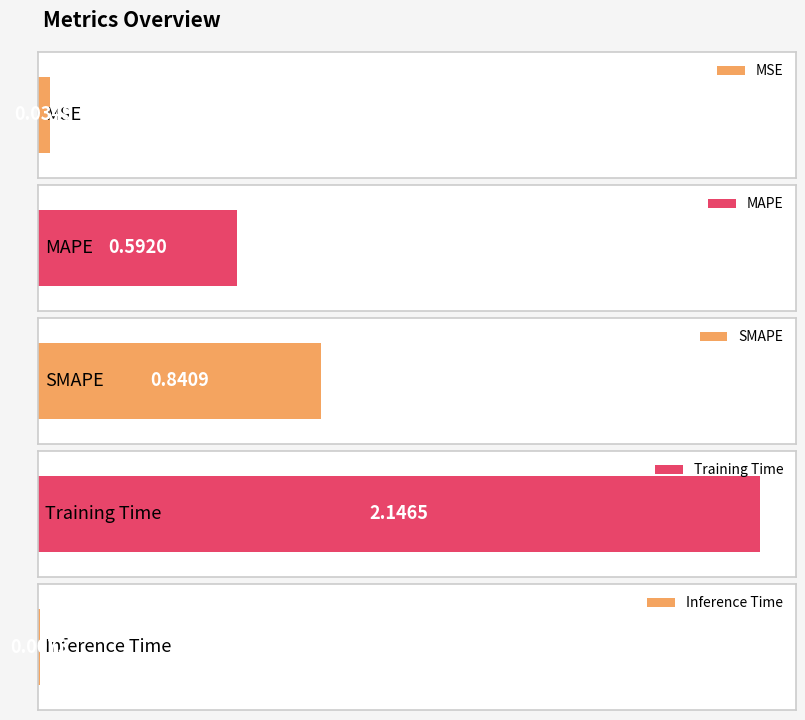

What is the value of the 3rd bar from the left?

0.8